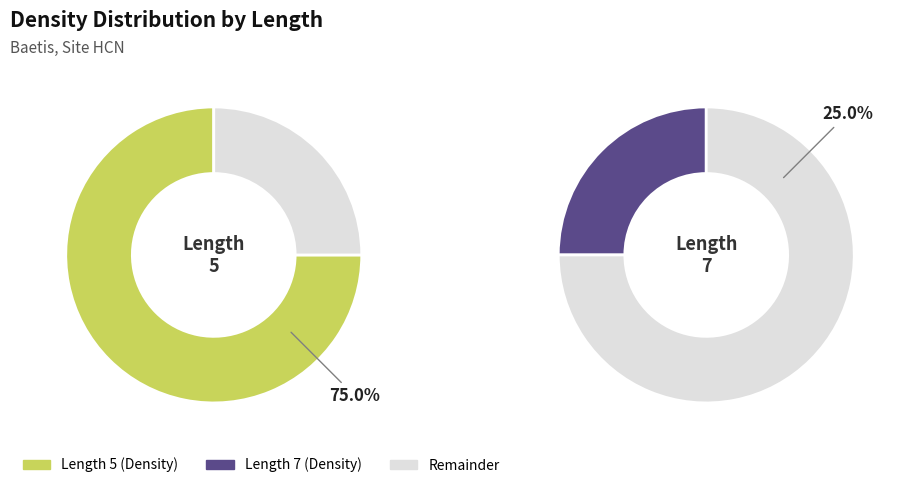

Is it true that 7 is 25% of the pie?

True